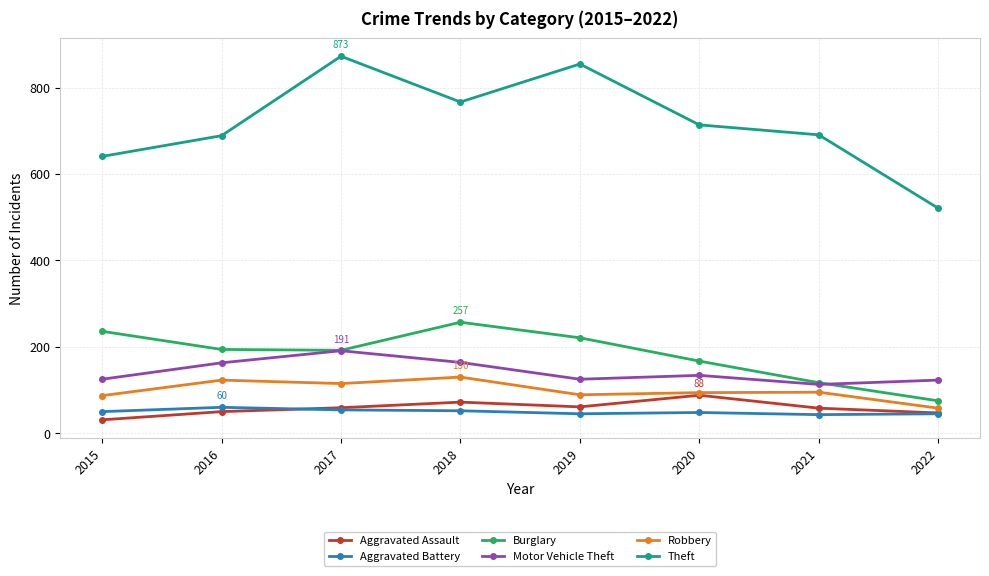

List the series in order of their peak value, lowest first.

Aggravated Battery, Aggravated Assault, Robbery, Motor Vehicle Theft, Burglary, Theft